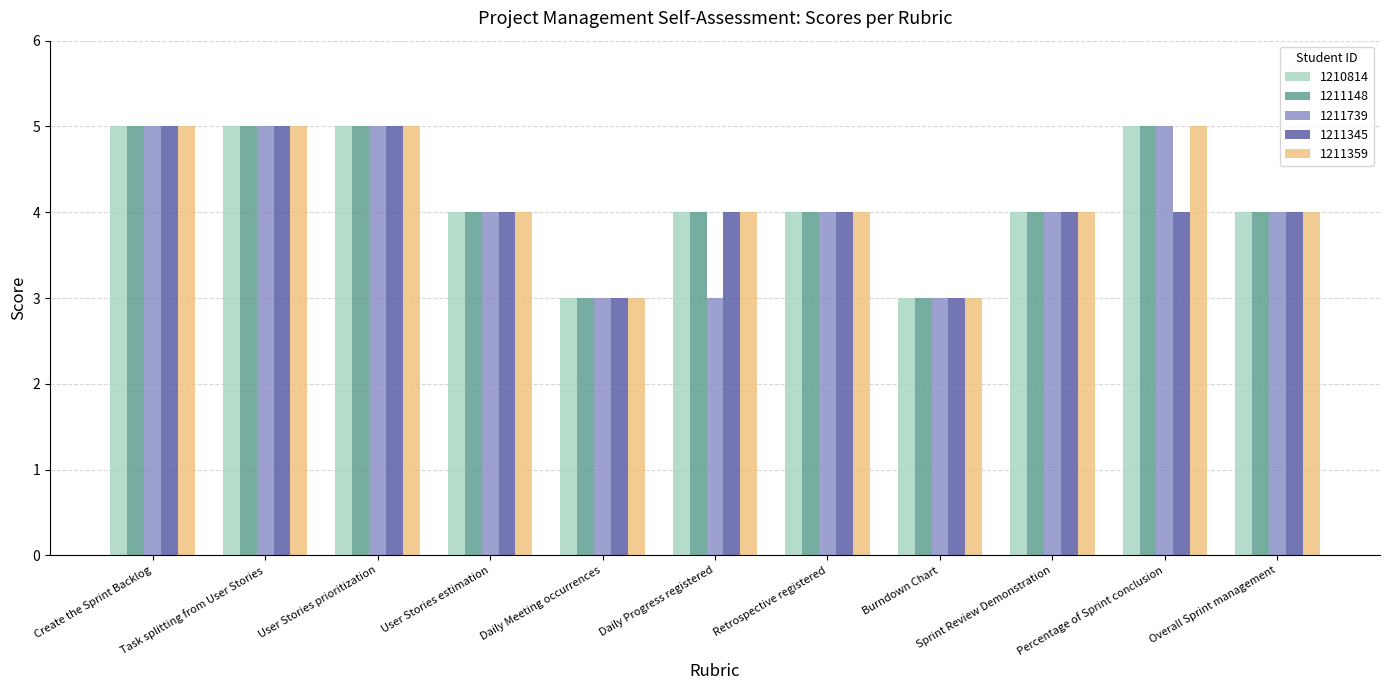

Reading left to right, what are all the values shown in this chart?

1210814: 5	5	5	4	3	4	4	3	4	5	4
1211148: 5	5	5	4	3	4	4	3	4	5	4
1211739: 5	5	5	4	3	3	4	3	4	5	4
1211345: 5	5	5	4	3	4	4	3	4	4	4
1211359: 5	5	5	4	3	4	4	3	4	5	4